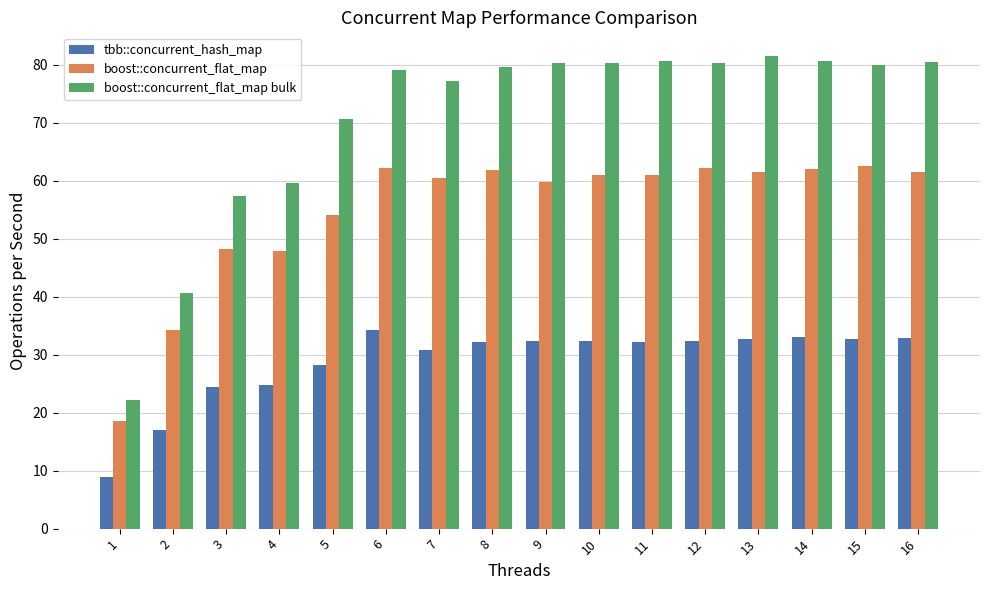

What is the minimum value shown in the chart?

8.9